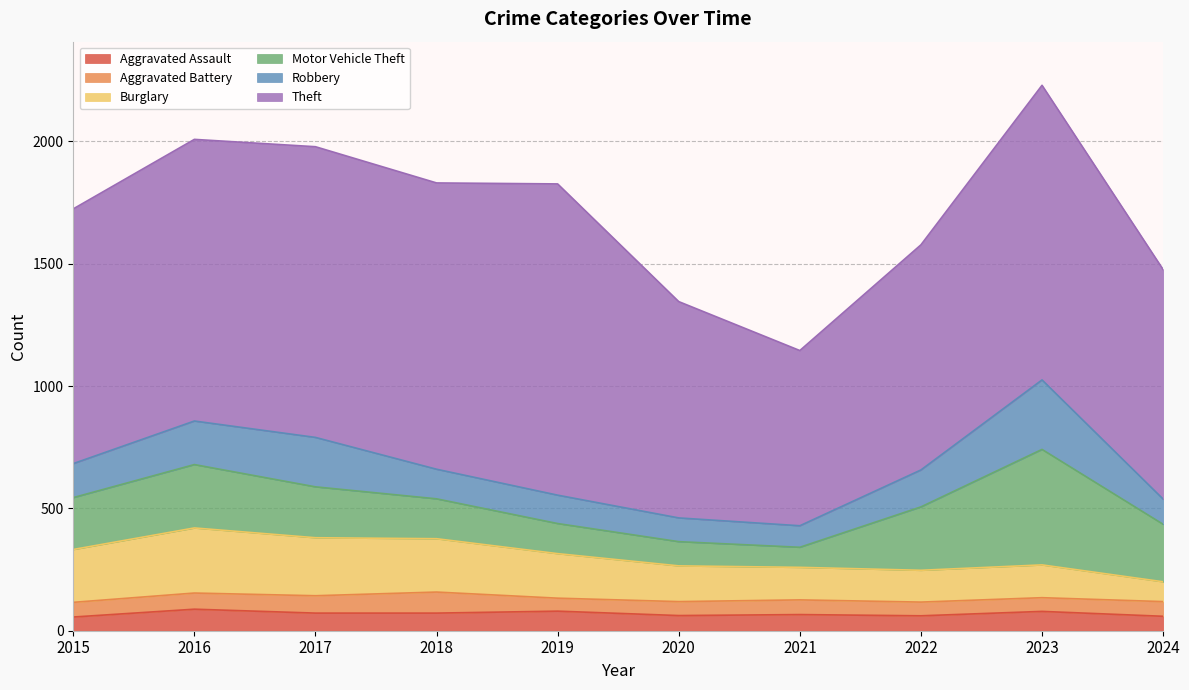

What is the total value across all series at 2015?

1724